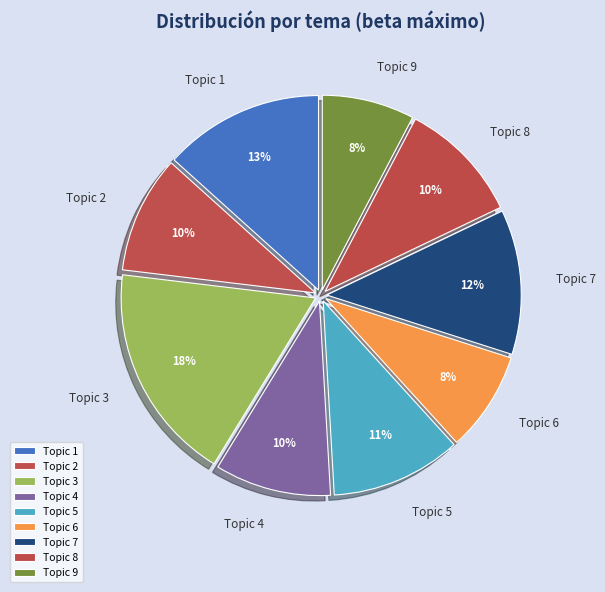

Is there a majority slice in this chart?

No